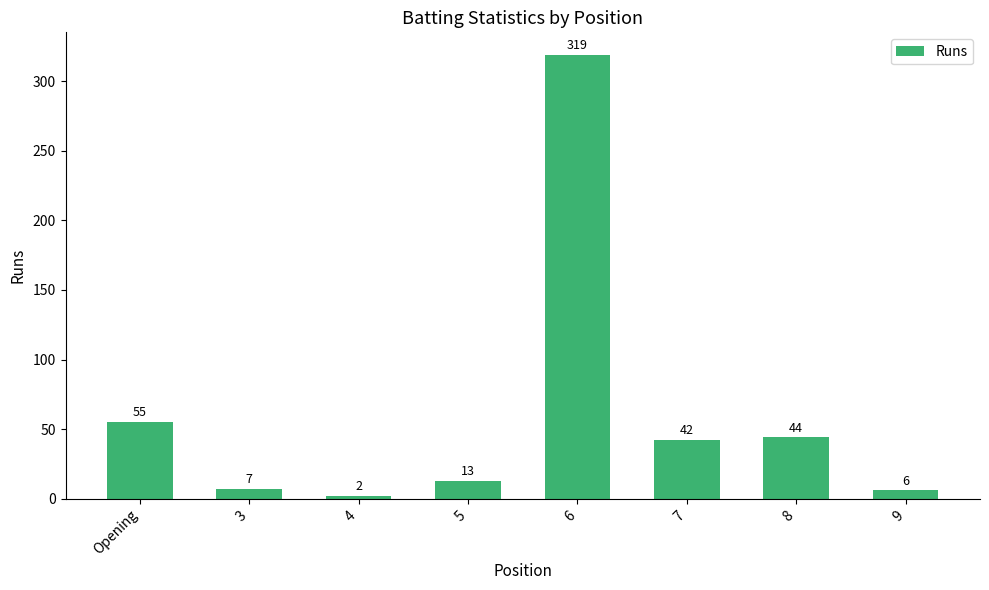

Where does the data first go above 42?

Opening